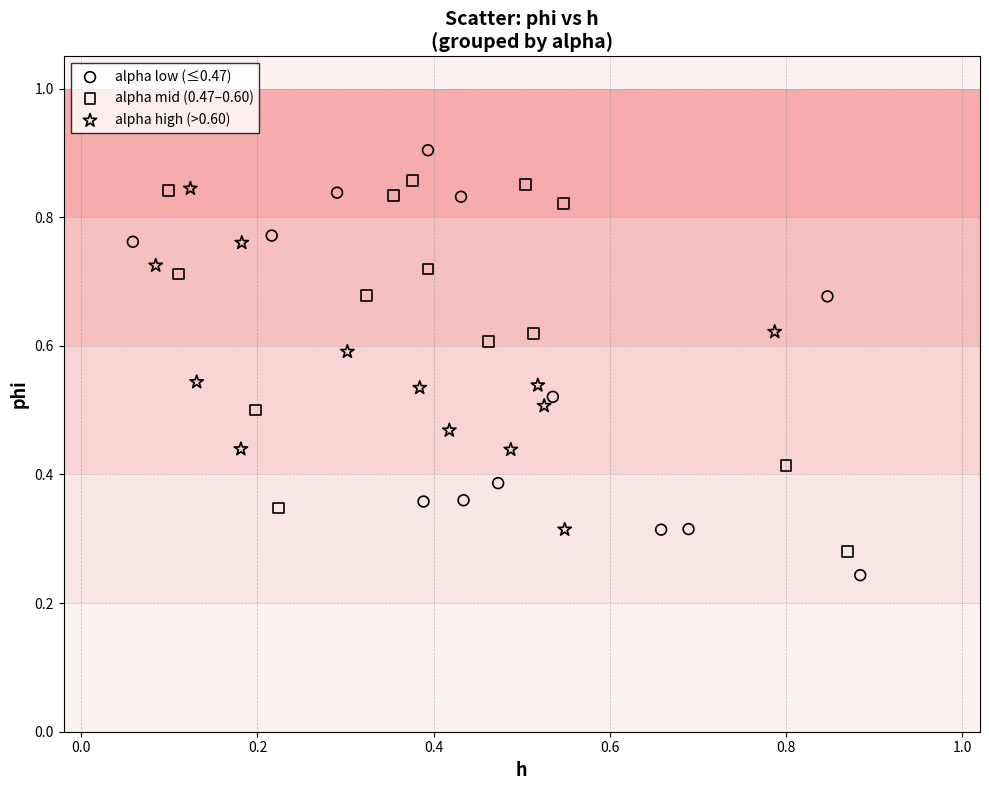

Which series reaches the maximum Y coordinate?

alpha low (≤0.47)